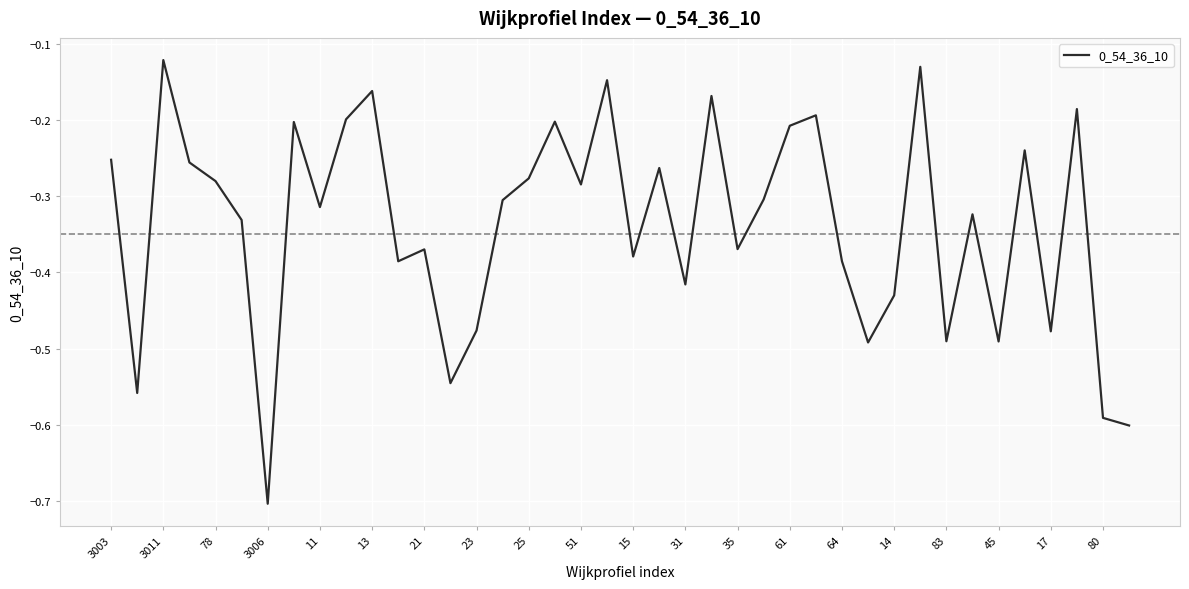

Does the chart have visible grid lines?

Yes